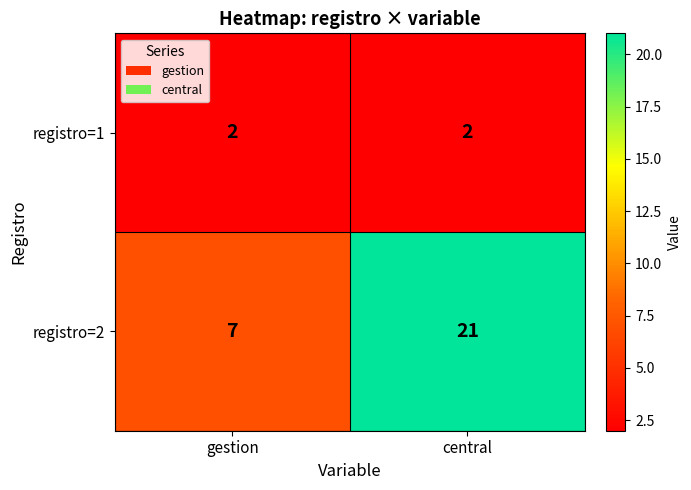

At gestion, list the series in order from smallest to largest.

registro=1, registro=2